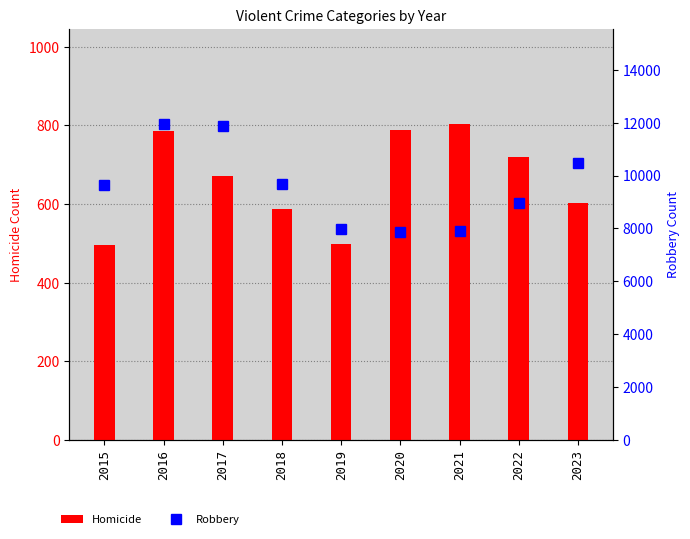

Rank the series by their maximum value, from lowest to highest.

Homicide, Robbery